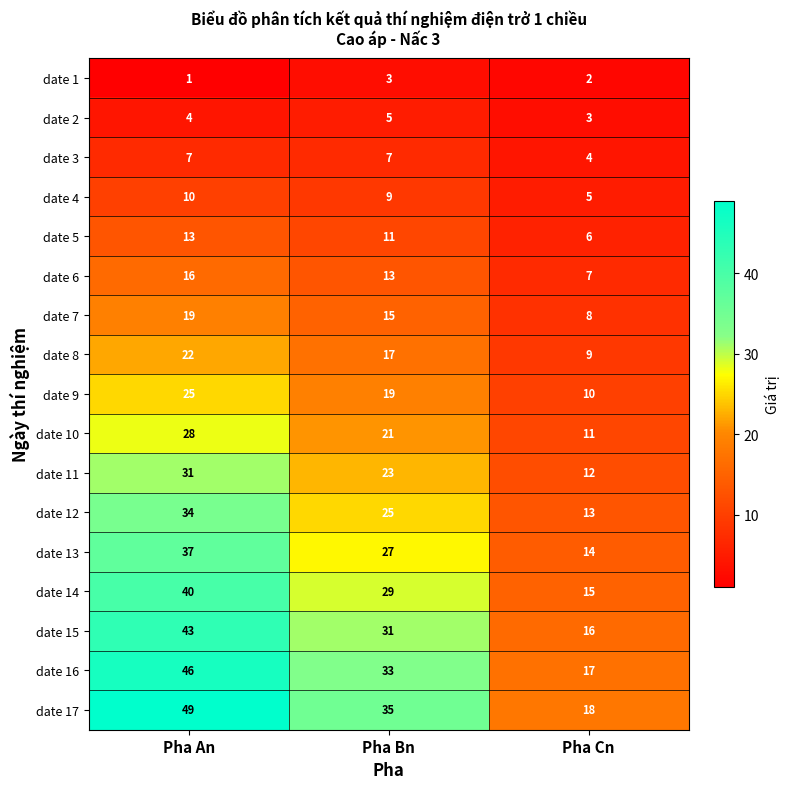

The value of date 8 at Pha Bn is 8. True or false?

False